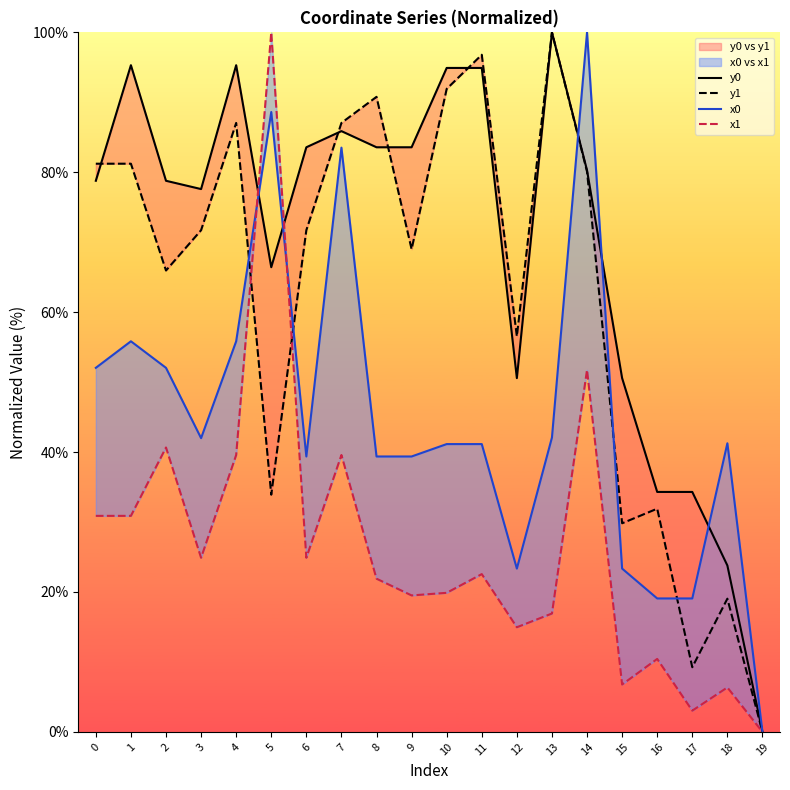

Which category has the lowest value across all series?

19